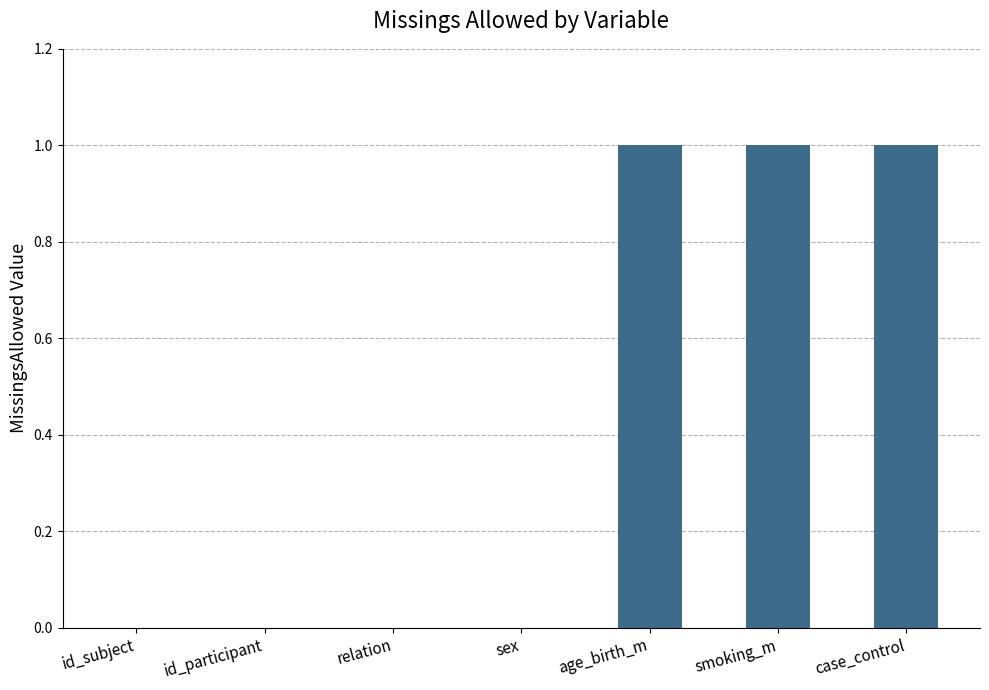

True or false: the data shows -1 at sex.

False